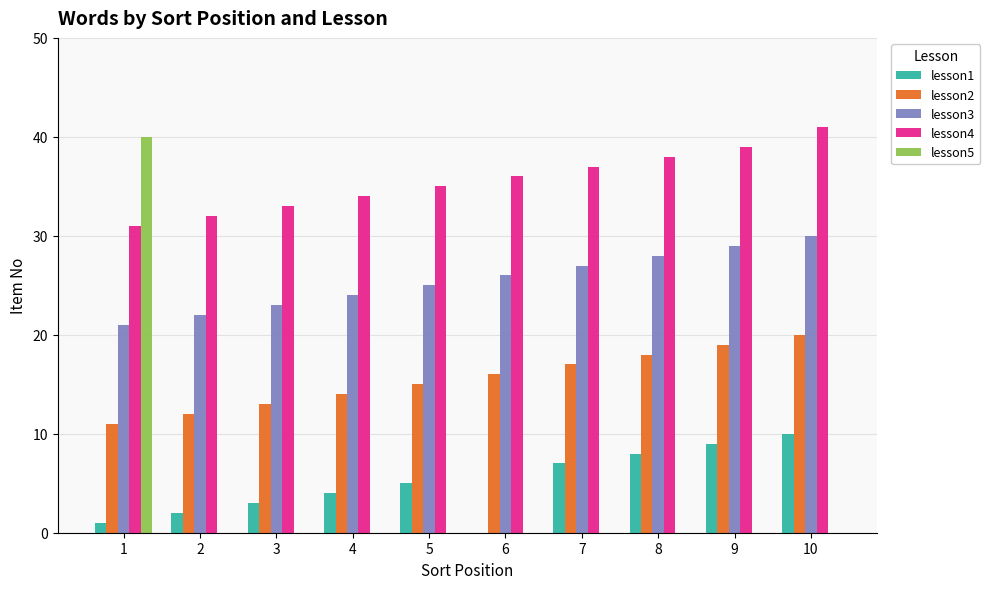

Which series changed the most between 1 and 7?

lesson5